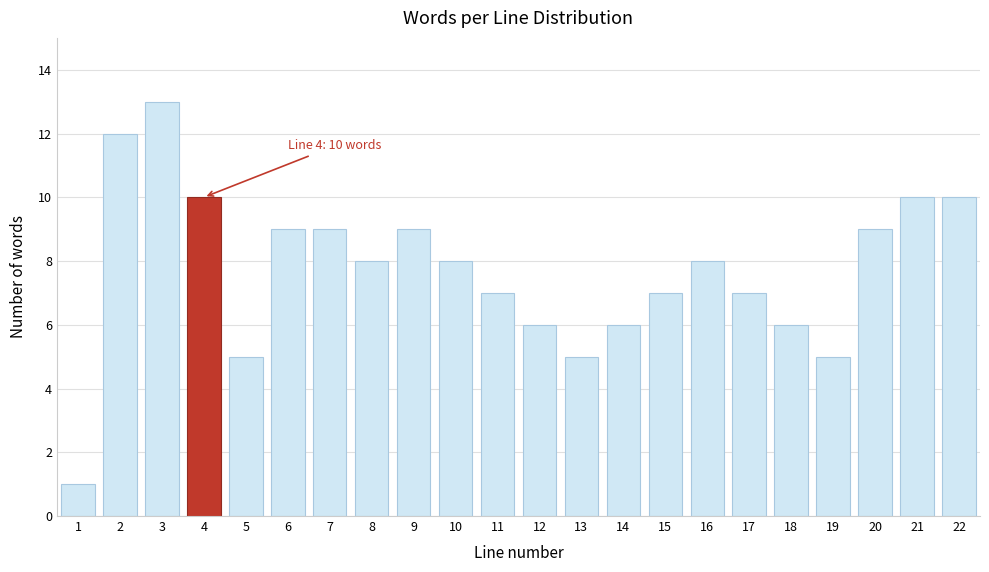

Reading left to right, list all the values displayed in this chart.

1	12	13	10	5	9	9	8	9	8	7	6	5	6	7	8	7	6	5	9	10	10